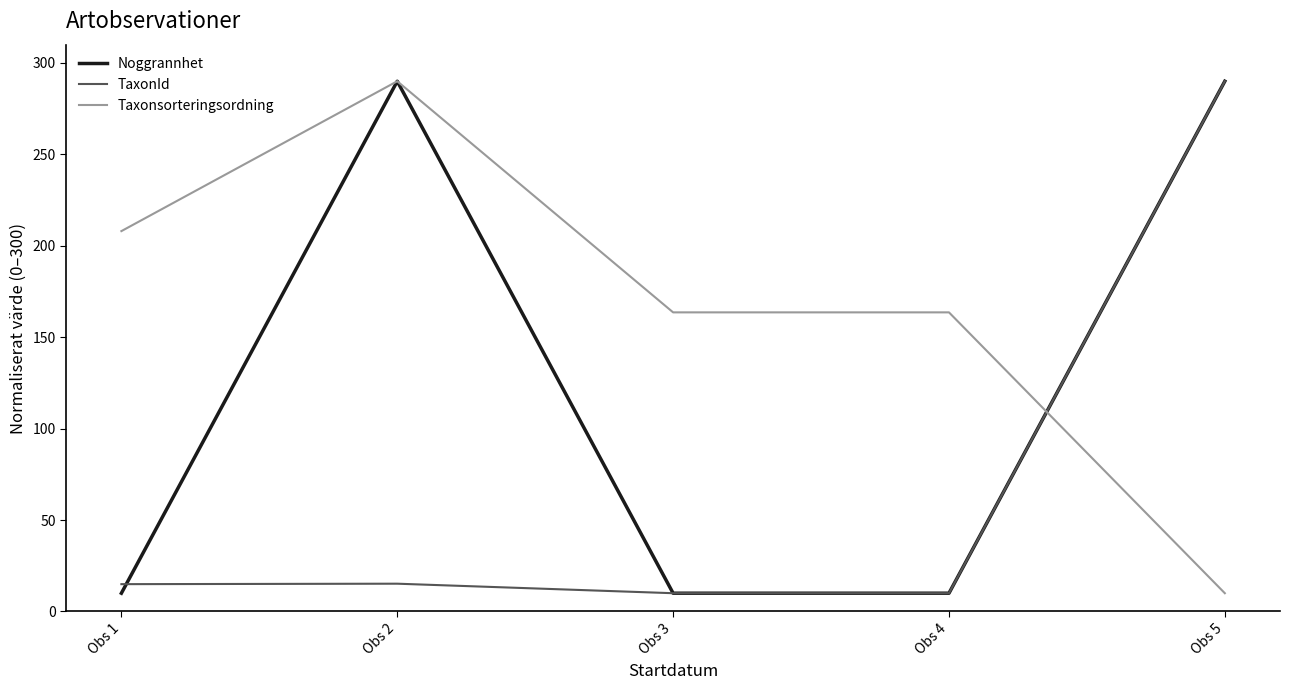

What is the spread (max minus min) of values at Obs 3?

153.6